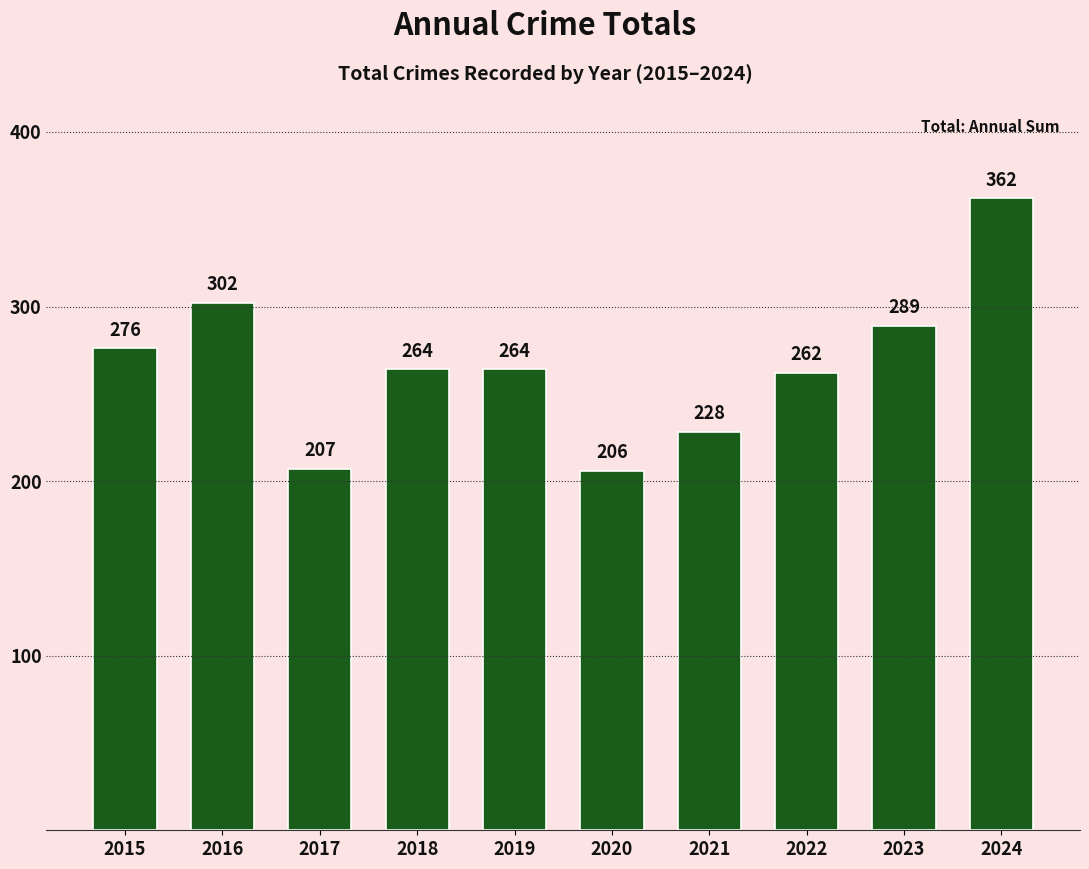

Reading right to left, list all the values displayed in this chart.

2024=362	2023=289	2022=262	2021=228	2020=206	2019=264	2018=264	2017=207	2016=302	2015=276